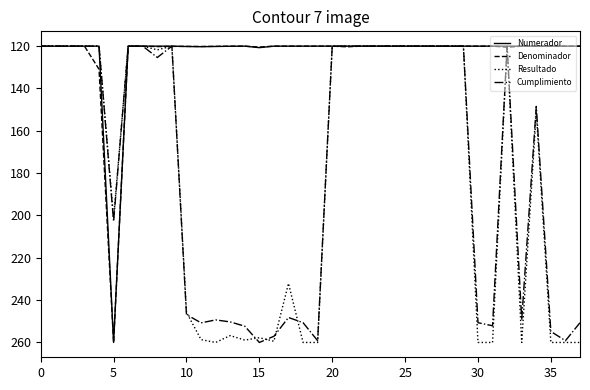

What is the lowest value of the Numerador series?

120.0